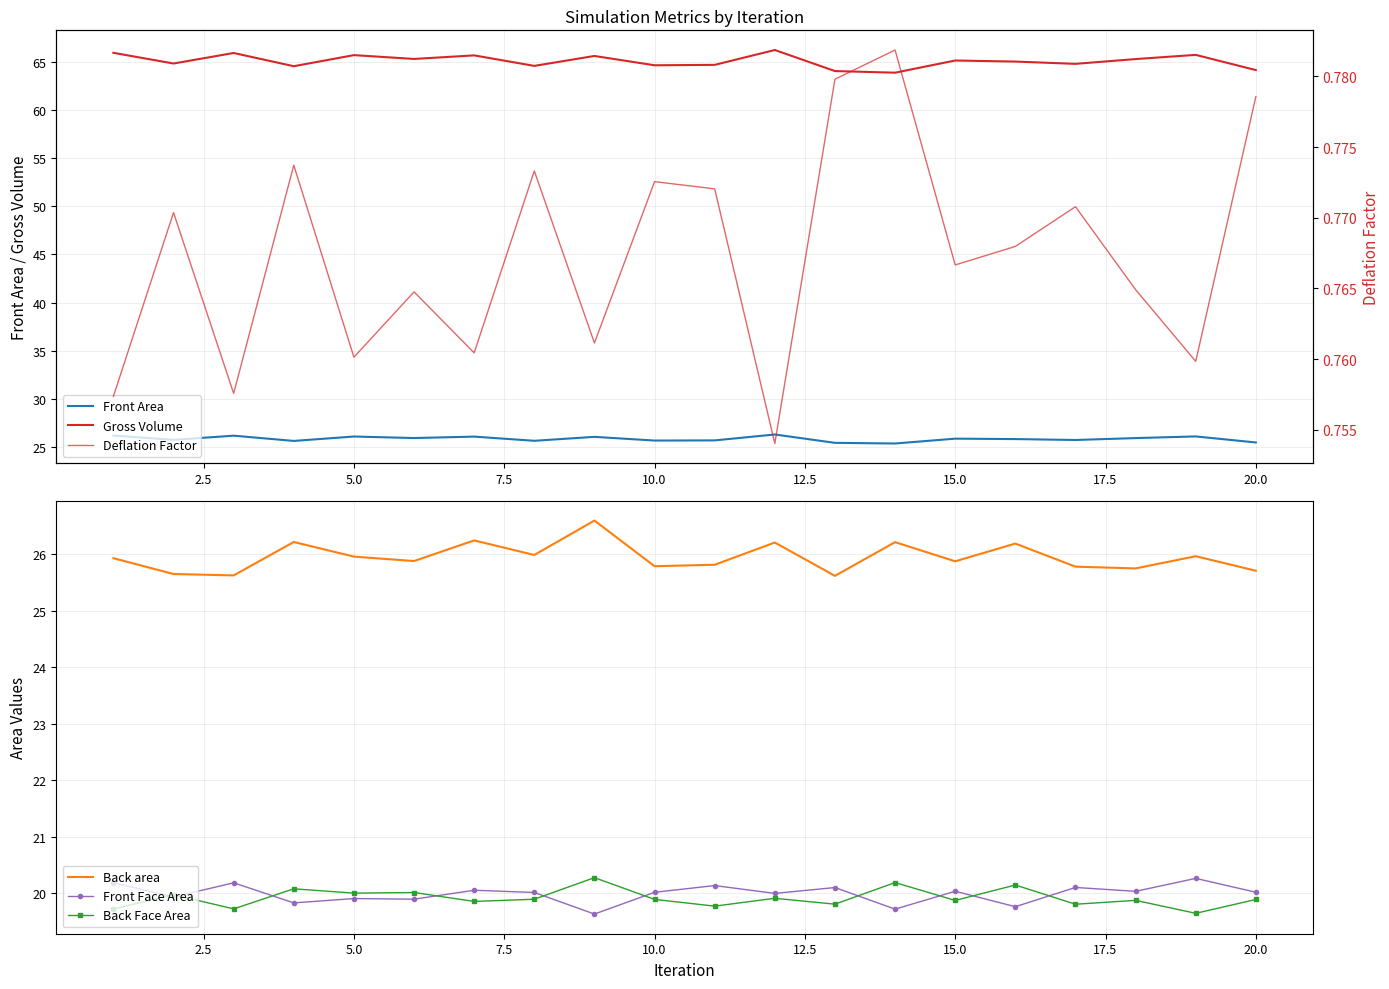

At how many categories does at least one series exceed 42?

20